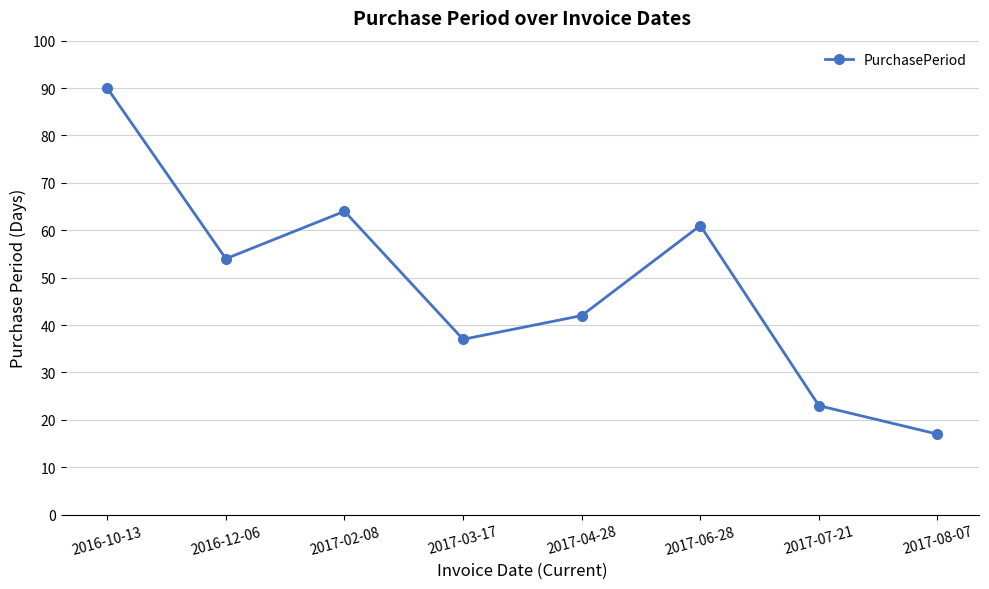

The chart shows a value of 64 at 2017-02-08. True or false?

True